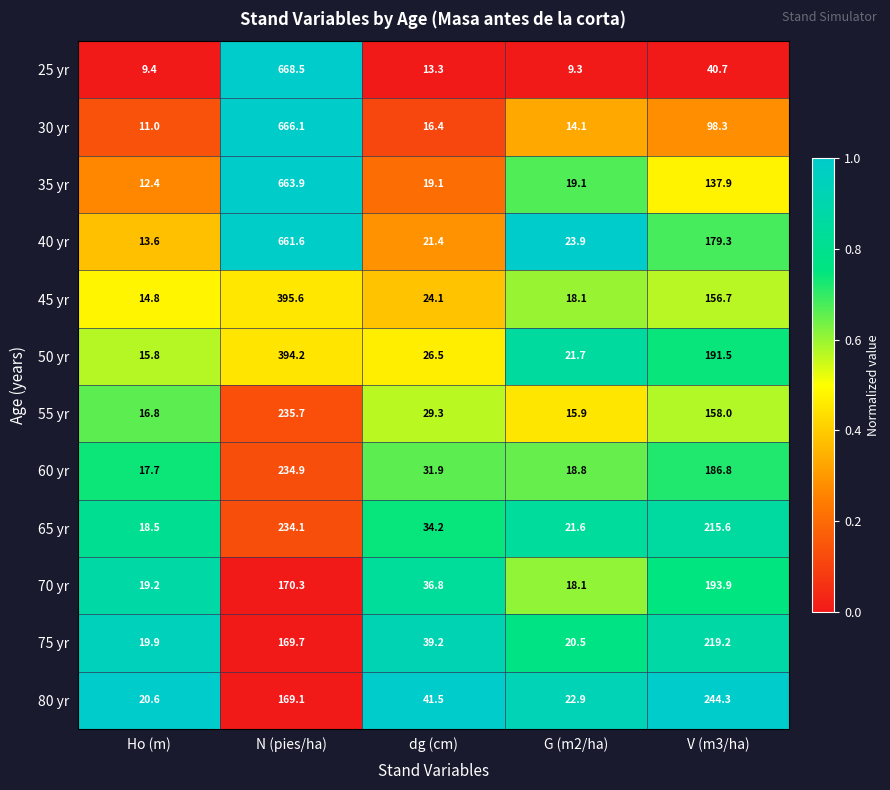

Which series has the largest range (max minus min)?

25 yr